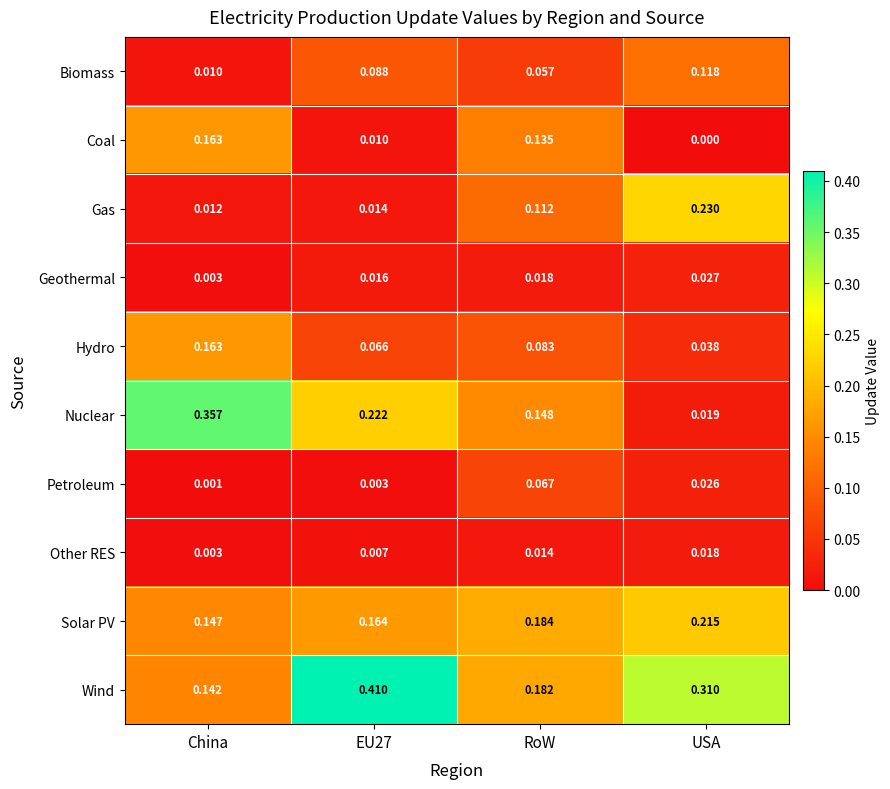

At how many categories does at least one series exceed 0?

4